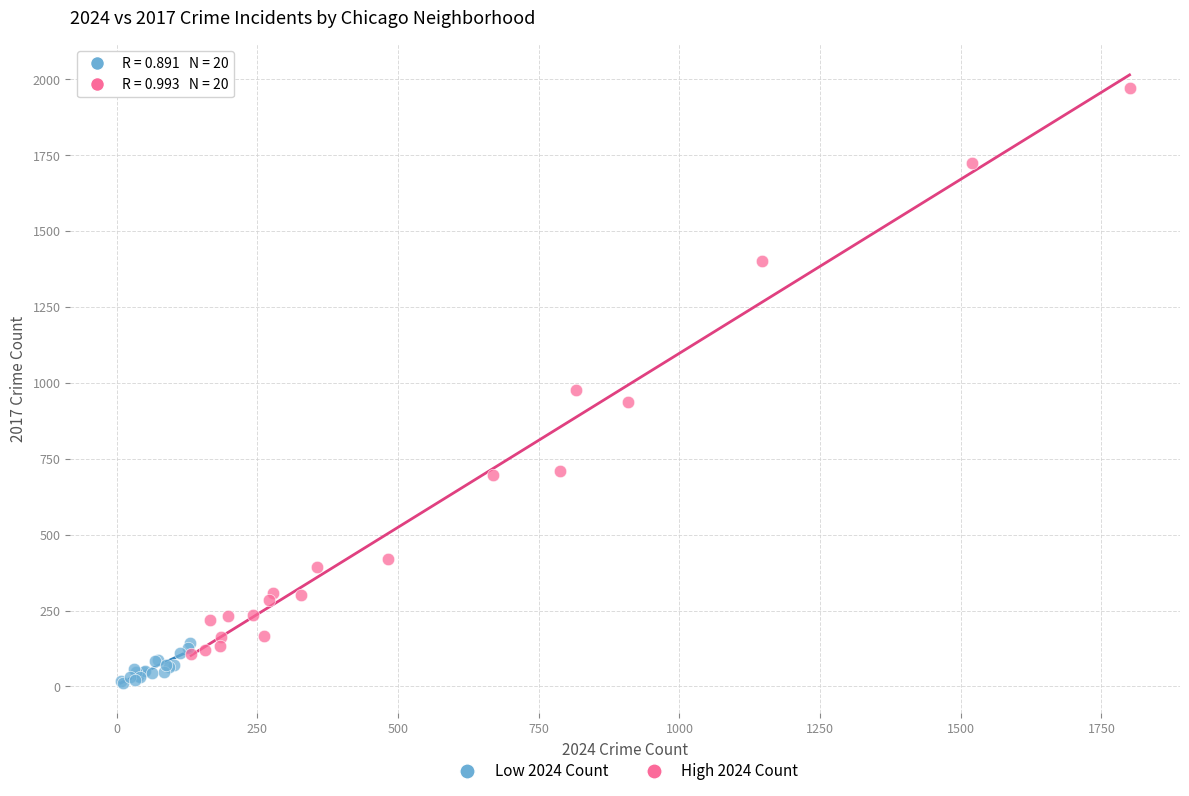

Which series reaches the minimum Y coordinate?

Low 2024 Count